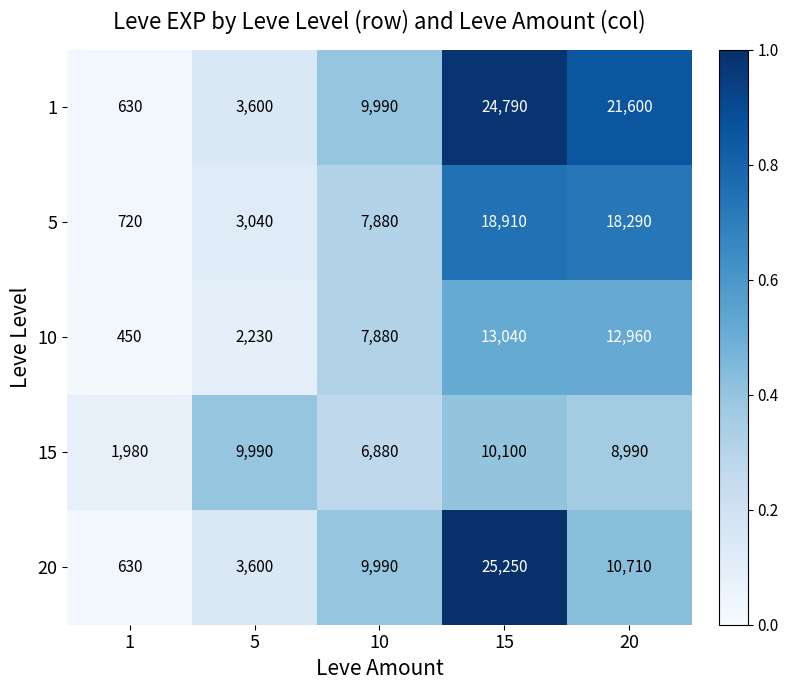

Reading left to right, list all the values displayed in this chart.

1: 630	3600	9990	24790	21600
5: 720	3040	7880	18910	18290
10: 450	2230	7880	13040	12960
15: 1980	9990	6880	10100	8990
20: 630	3600	9990	25250	10710